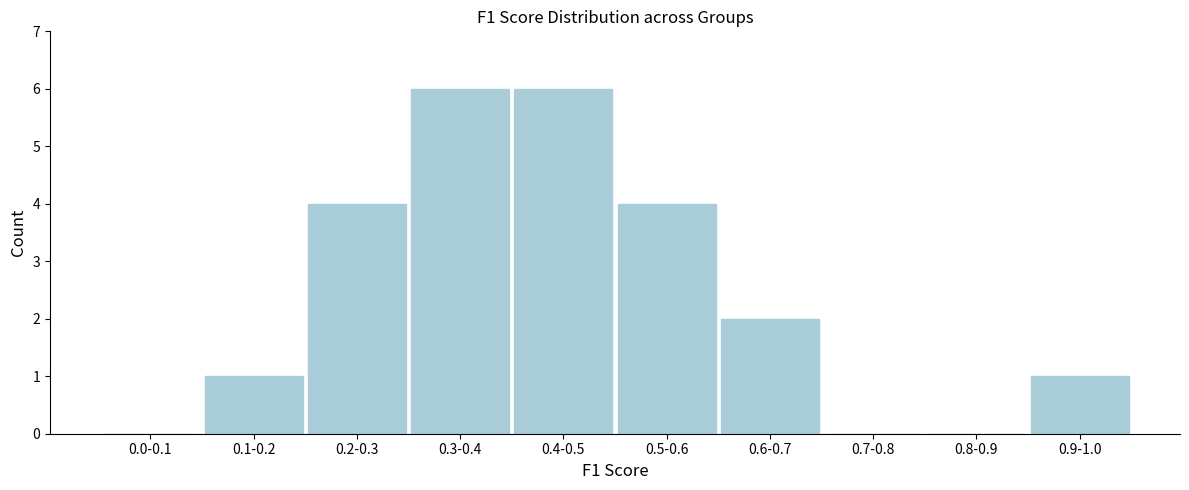

Reading right to left, what are all the values shown in this chart?

0.9-1.0=1	0.8-0.9=0	0.7-0.8=0	0.6-0.7=2	0.5-0.6=4	0.4-0.5=6	0.3-0.4=6	0.2-0.3=4	0.1-0.2=1	0.0-0.1=0